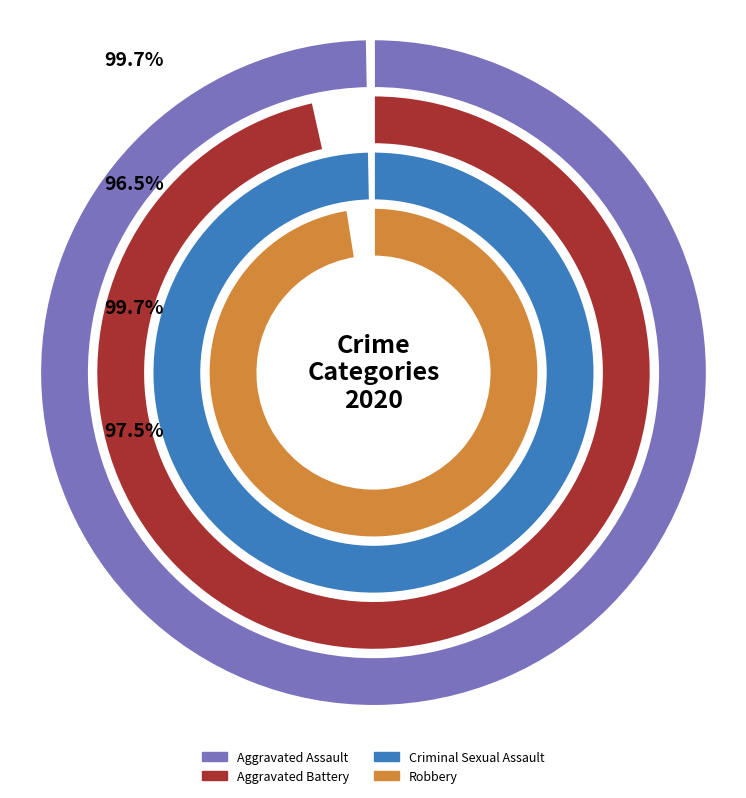

Is there a majority slice in this chart?

No